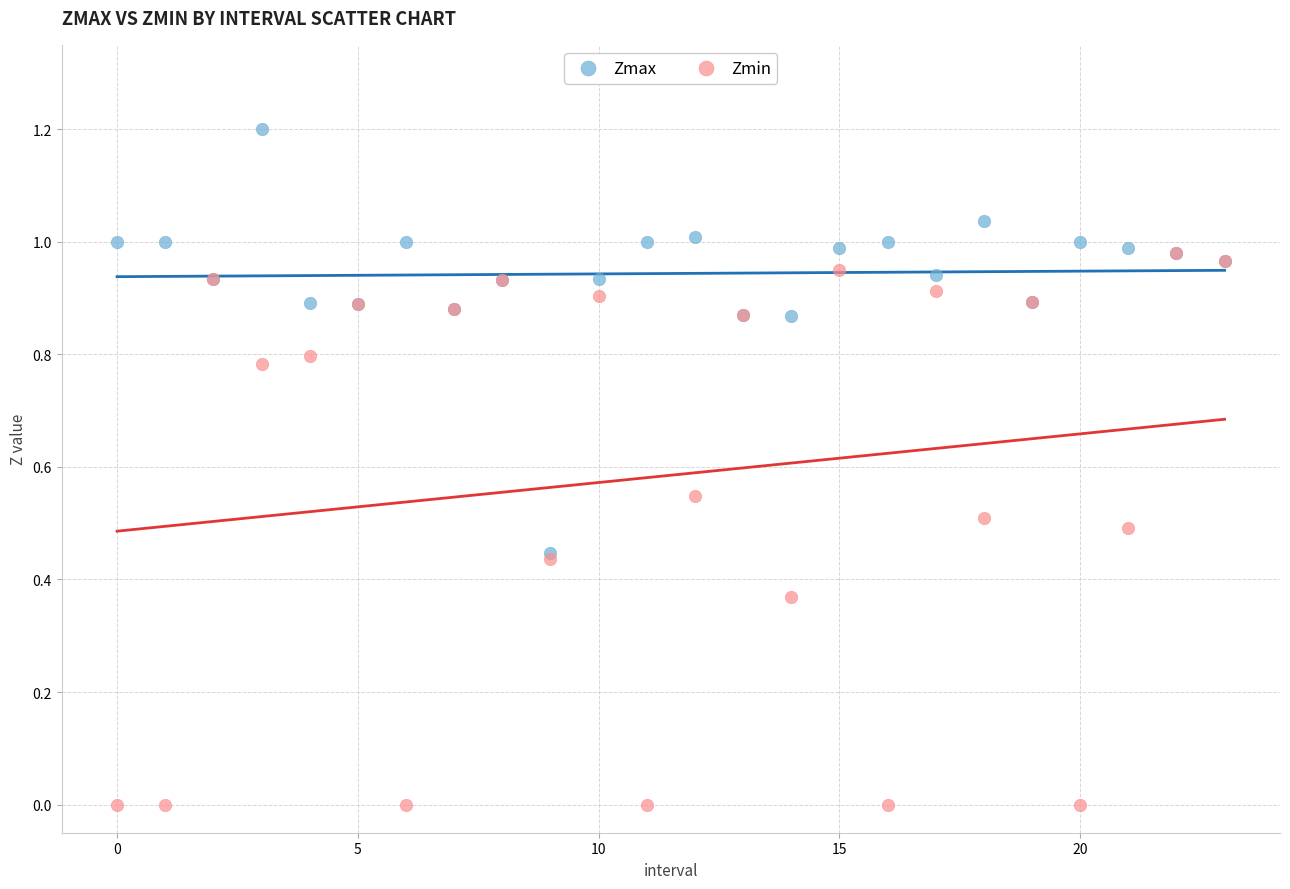

What are all the series names shown in the legend?

Zmax, Zmin